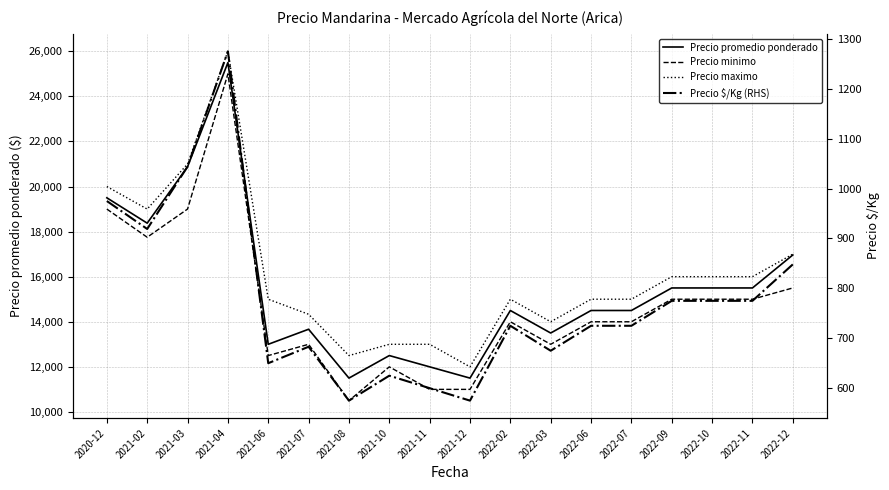

Count the number of data series in this chart.

4